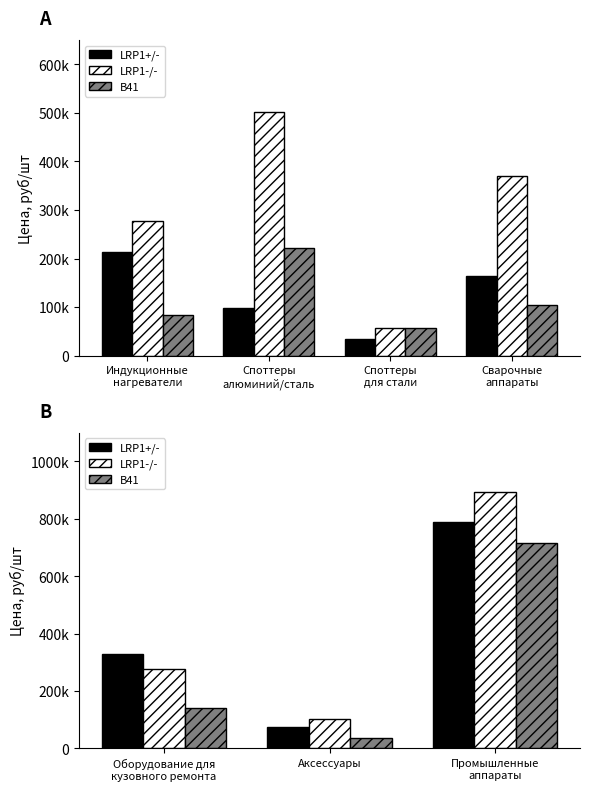

What is the value of the LRP1+/- bar at the 3rd from the left?

789239